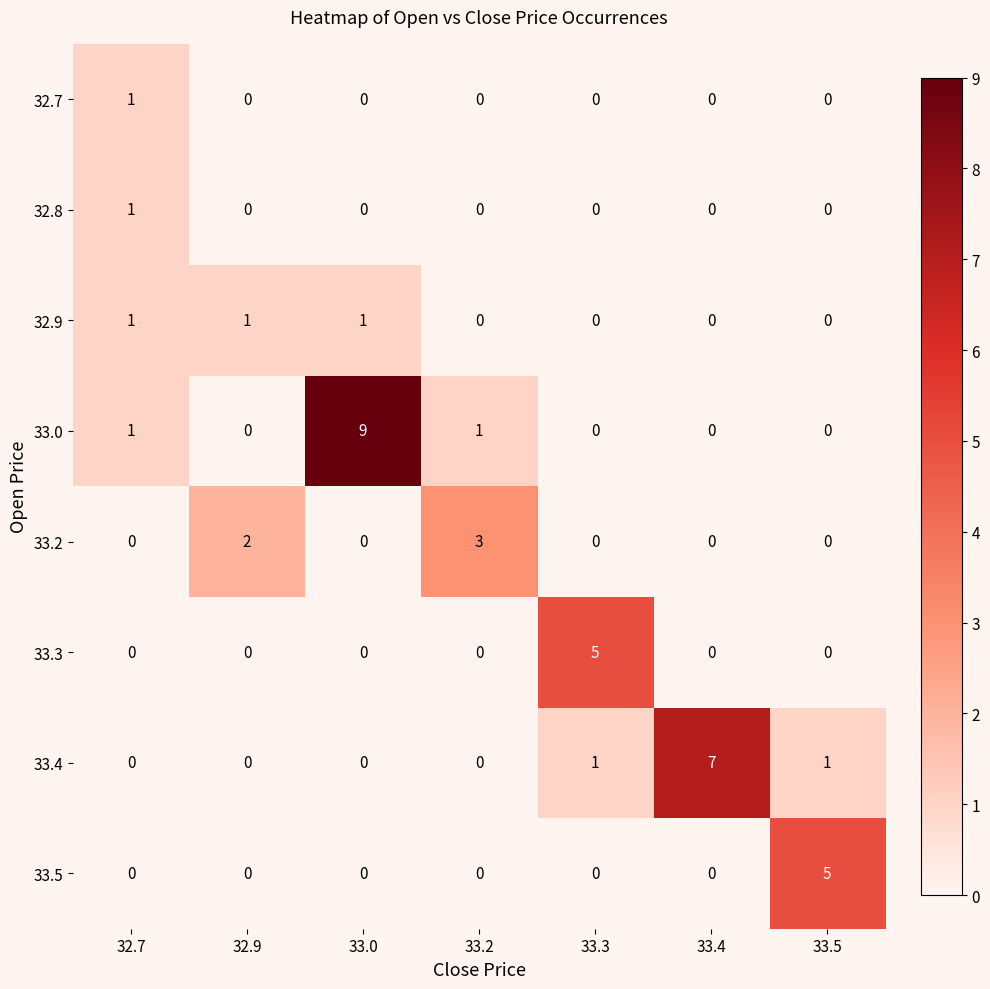

What is the difference between the 33.4 values at 33.2 and 33.4?

7